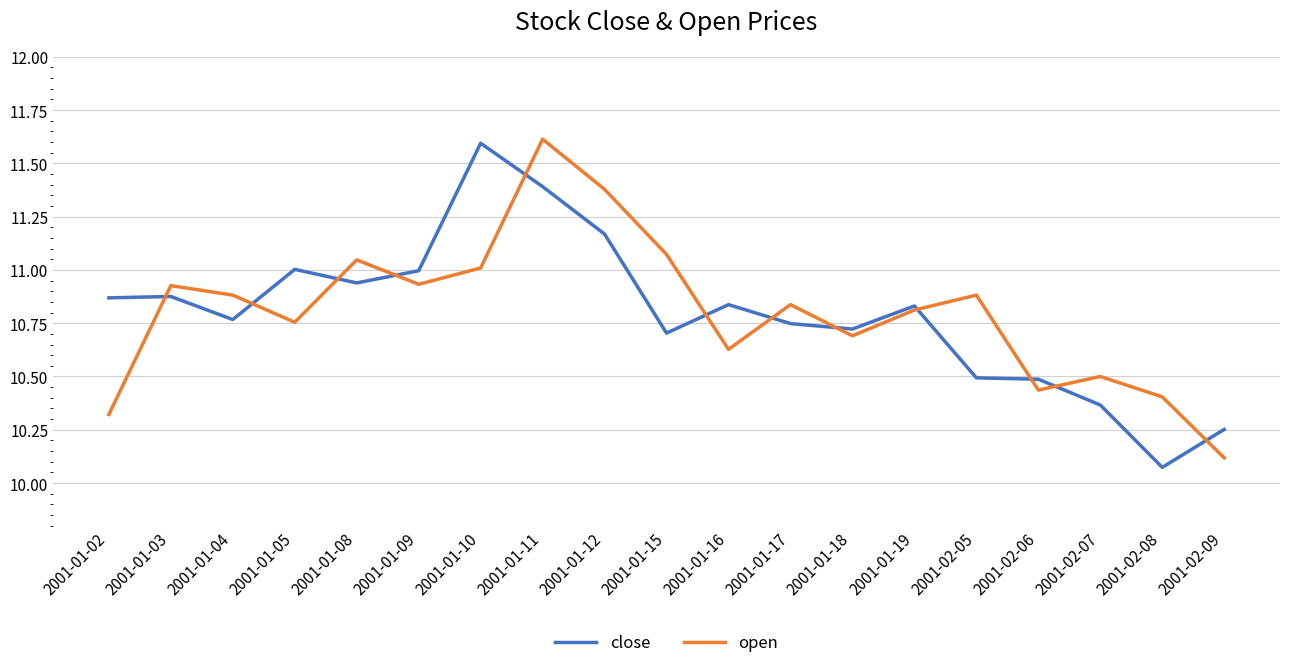

What position from the right is 2001-01-08?

15